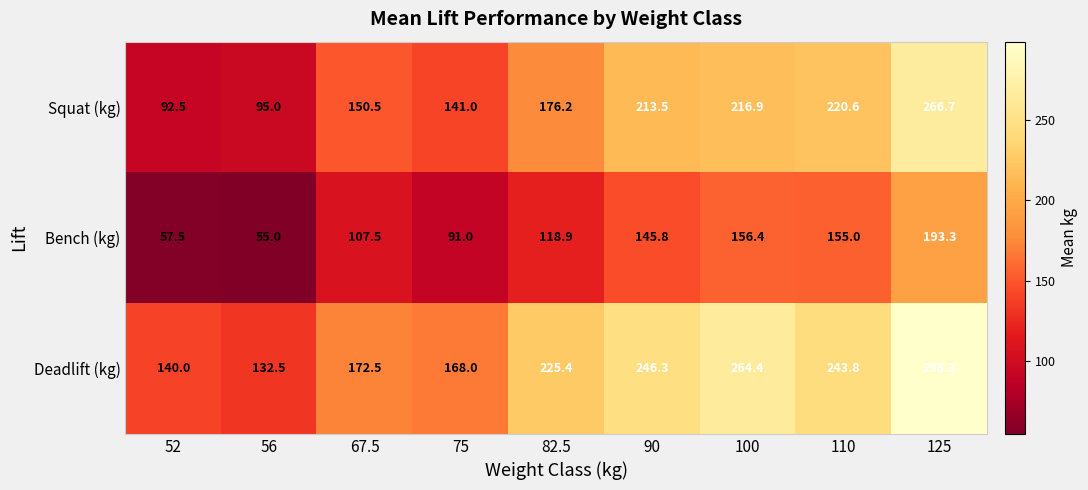

What is the maximum value shown in the chart?

298.3